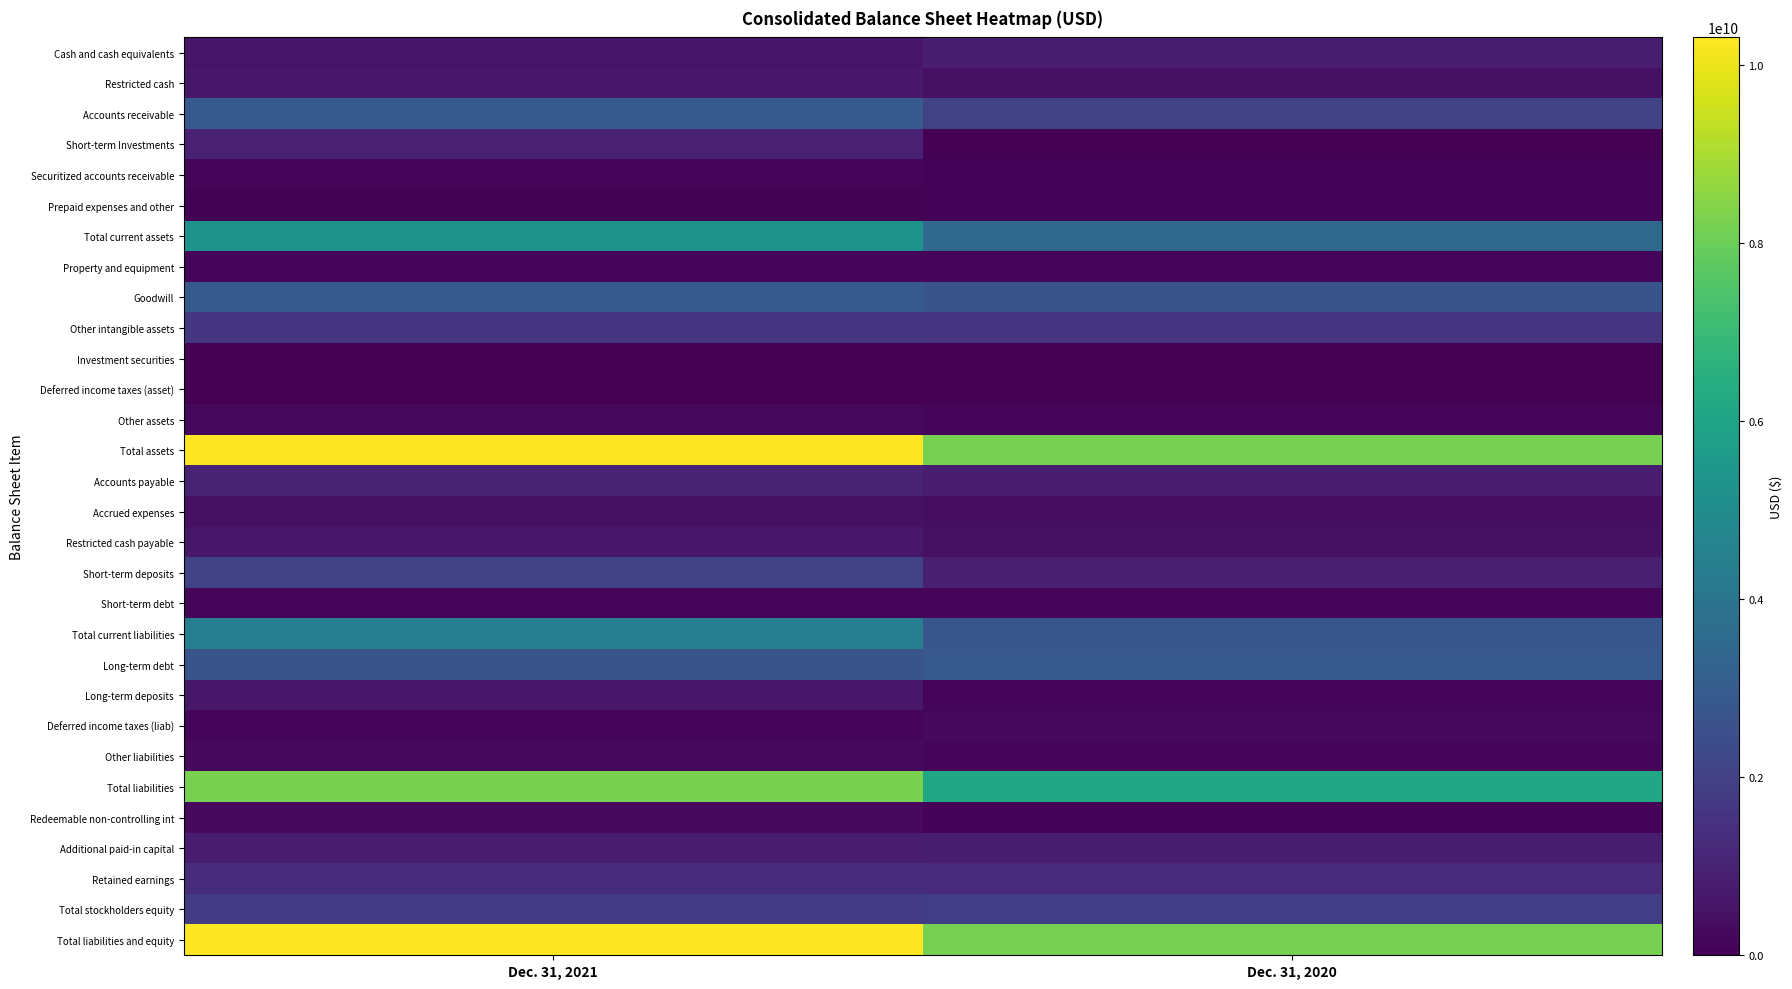

Which series has the largest total across all categories?

Total assets